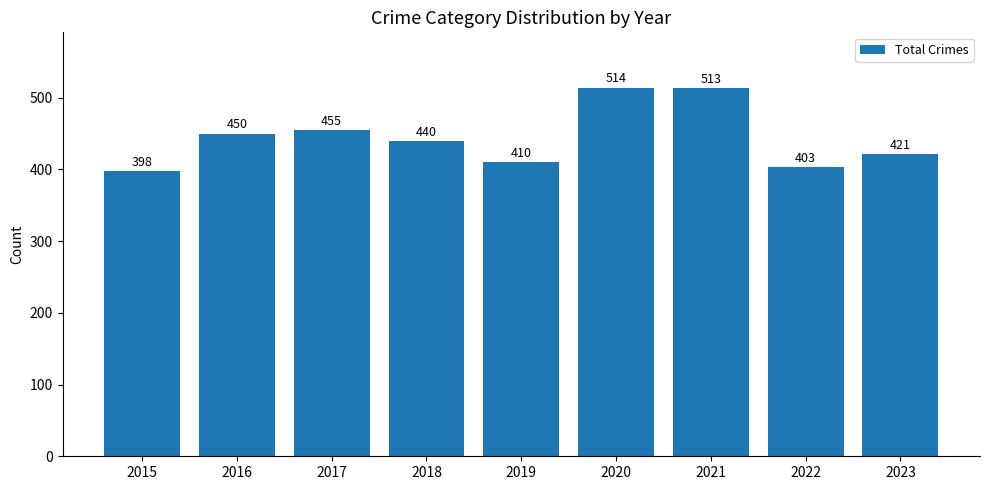

What is the value of the 5th bar from the left?

410